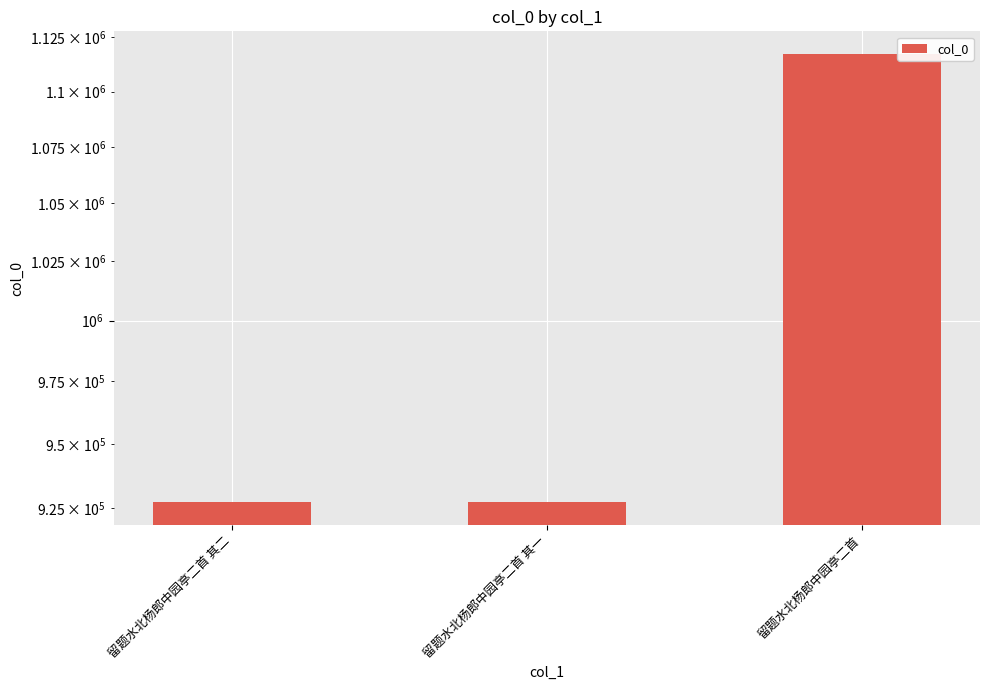

Reading left to right, list all the values displayed in this chart.

927226	927227	1117409